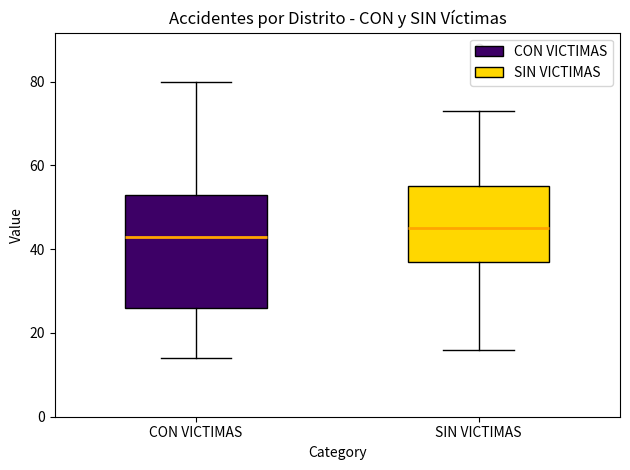

Which box has the highest median line?

SIN VICTIMAS